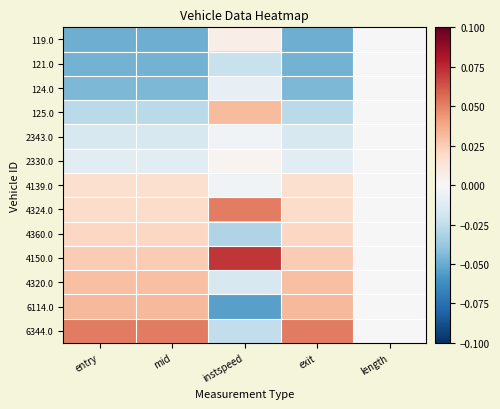

At which category does the chart reach its minimum across all series?

instspeed